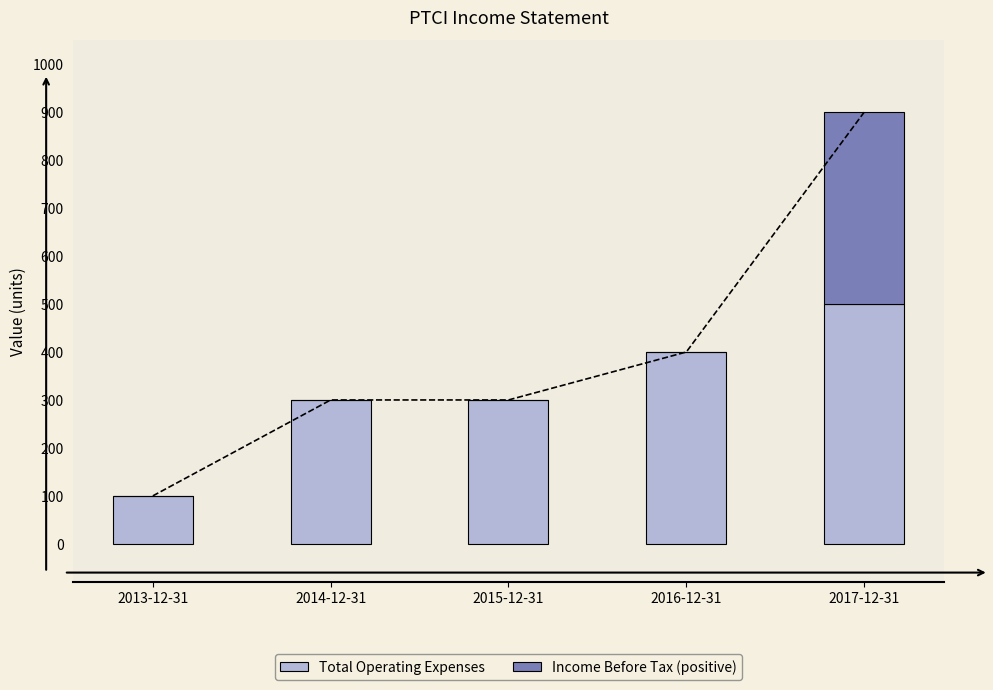

Where is Total Operating Expenses nearest to the value 300?

2014-12-31